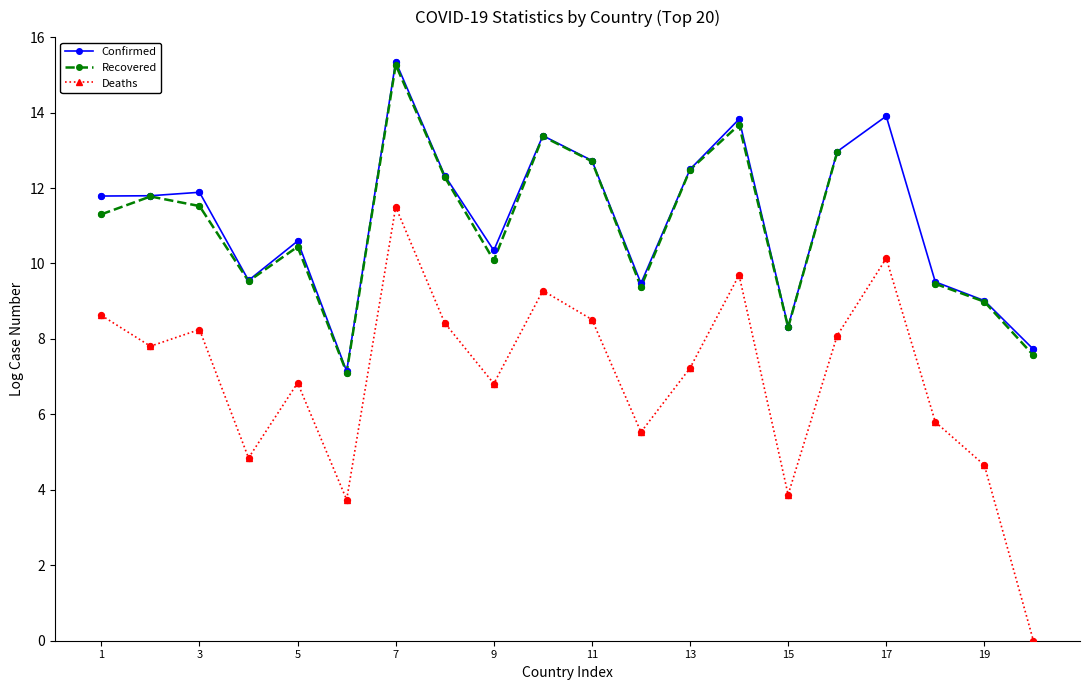

Which series contains the lowest Y value?

Deaths